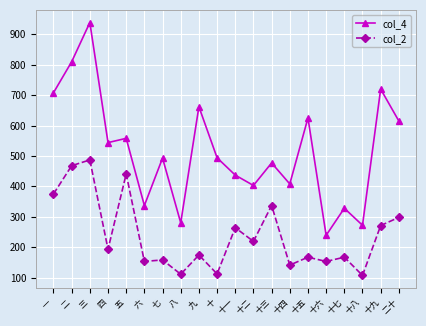

Does the chart have visible grid lines?

Yes